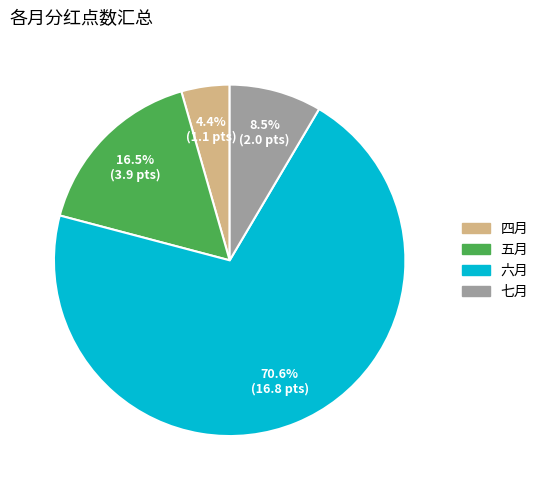

Is there any slice that represents more than half of the pie?

Yes